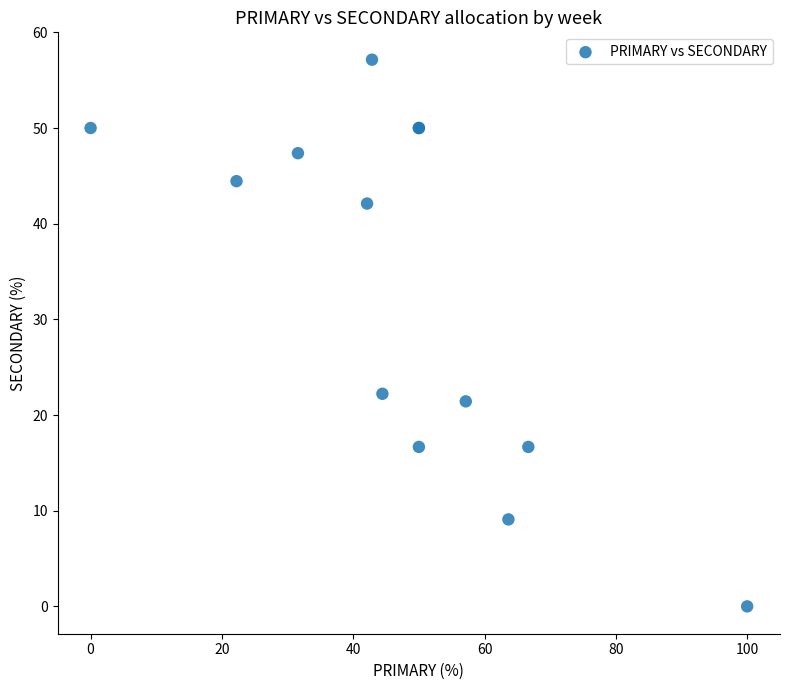

What Y value in the scatter plot is closest to 28?

22.2